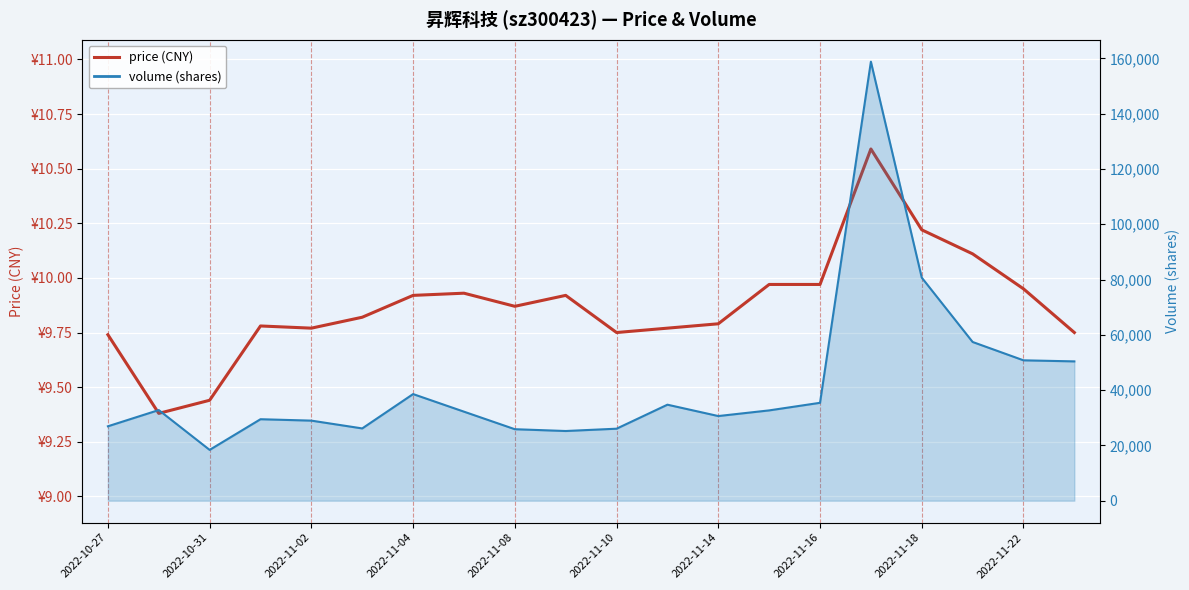

Is it true that price equals 10.2 at 2022-11-18?

True